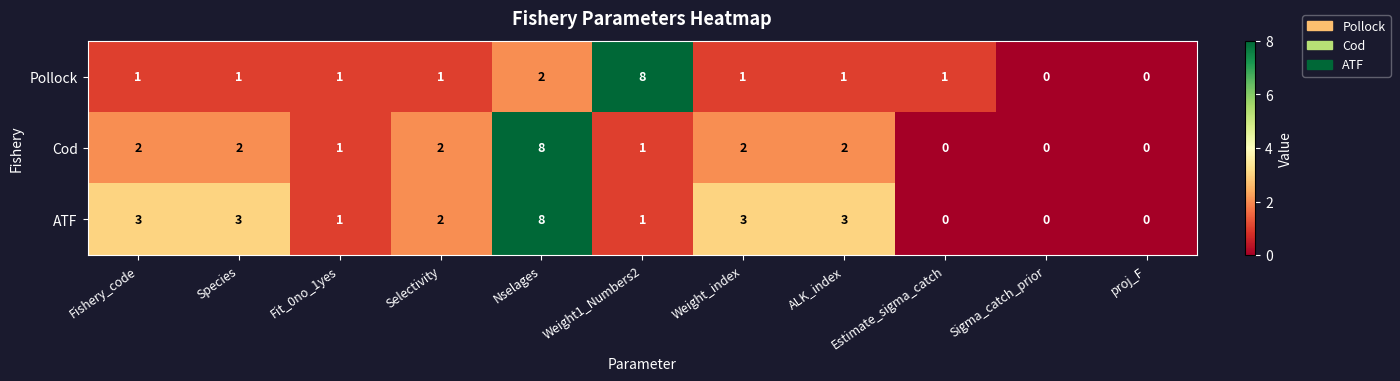

What is the difference between the maximum and second lowest values in the Pollock series?

8